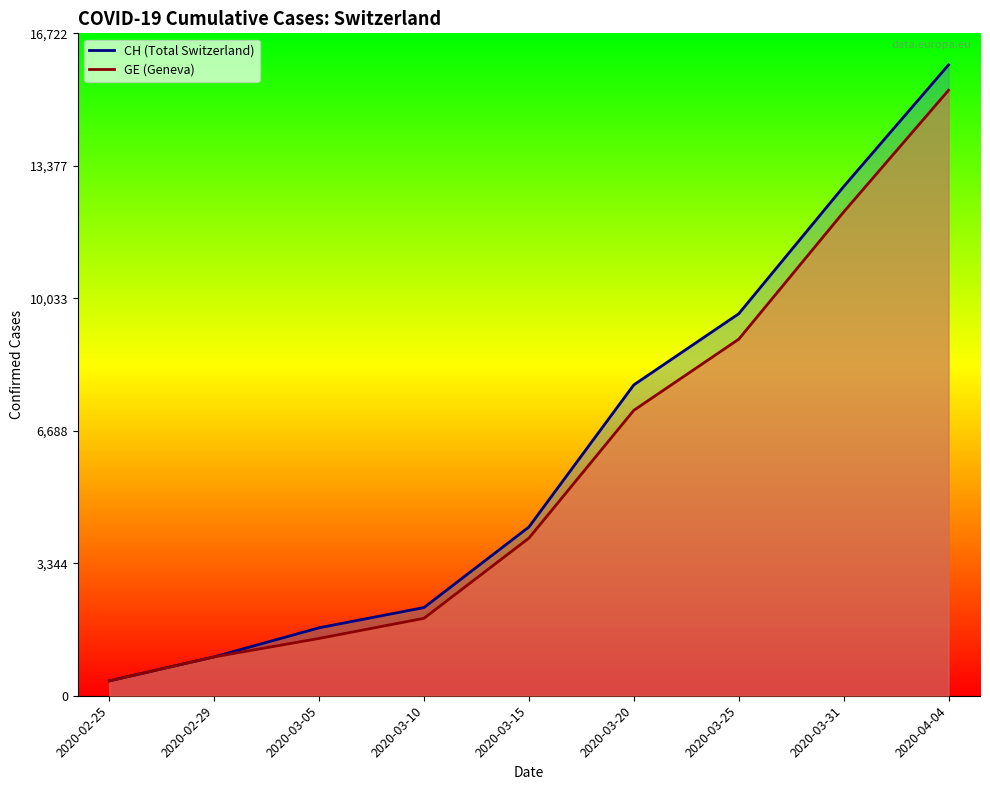

True or false: CH has a value of 2226 at 2020-03-10.

True